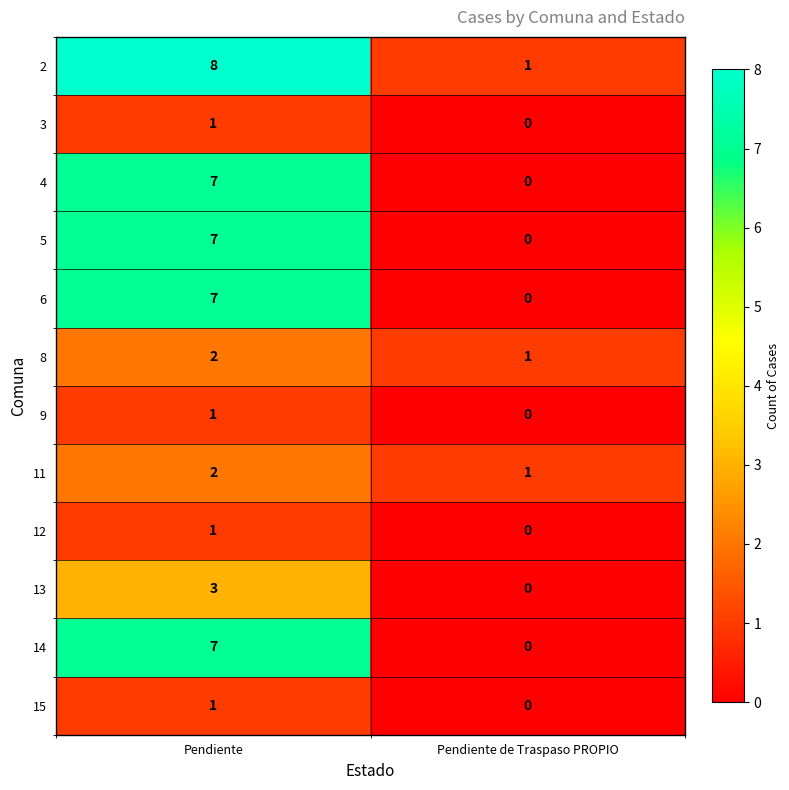

What is the difference between the maximum and minimum values in the 4 series?

7